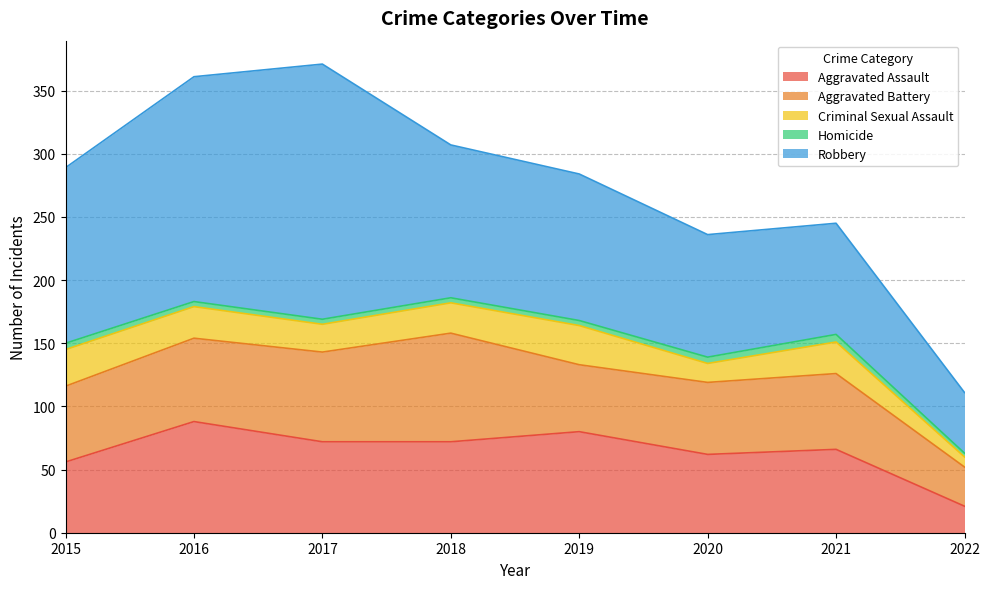

True or false: Criminal Sexual Assault and Aggravated Assault cross at least once.

False